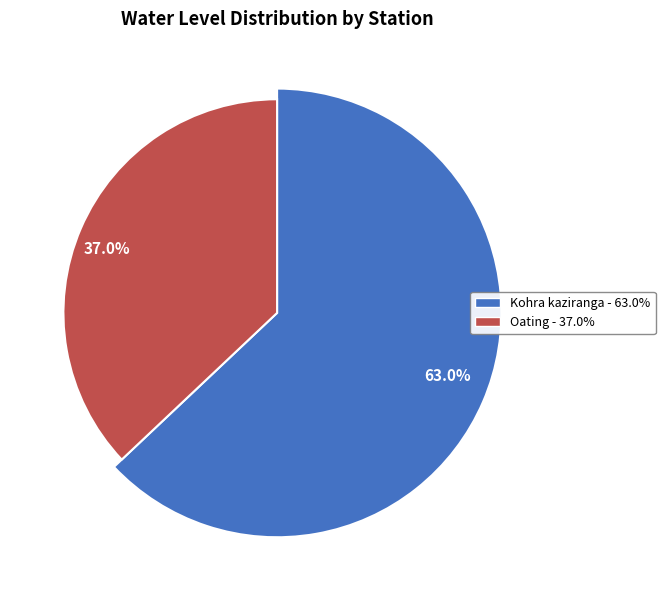

Which slice is the largest?

Kohra kaziranga